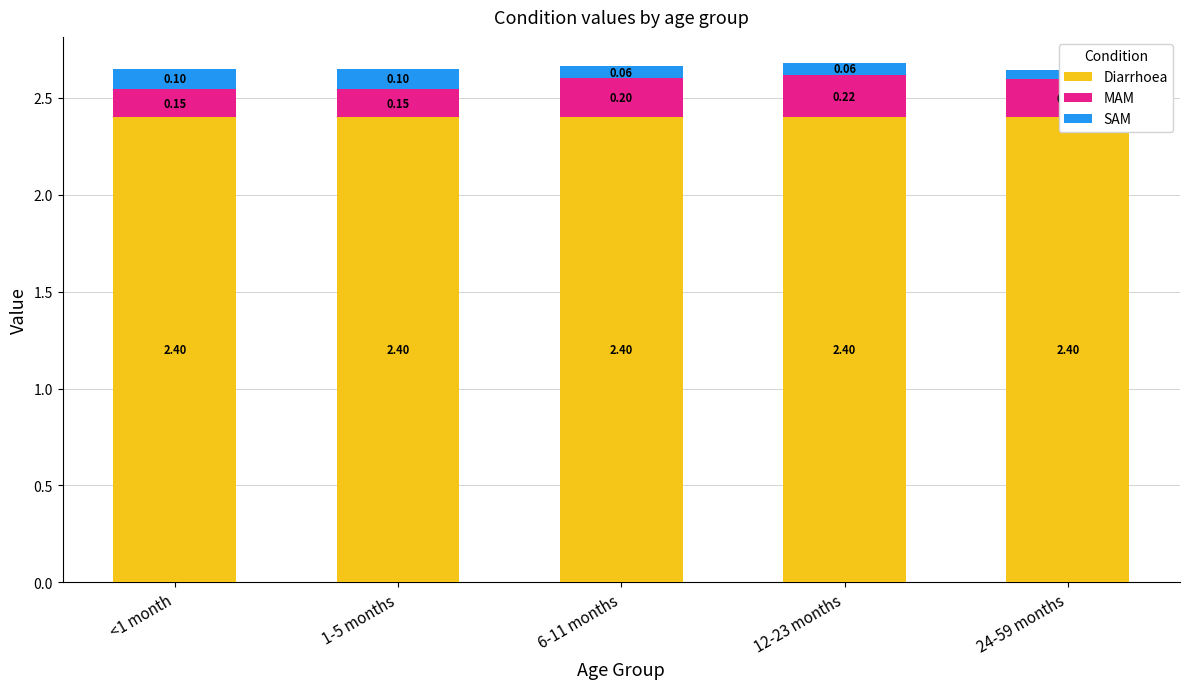

Reading right to left, transcribe all the data shown in this chart.

Diarrhoea: 2.4	2.4	2.4	2.4	2.4
MAM: 0.2	0.2	0.2	0.1	0.1
SAM: 0.0	0.1	0.1	0.1	0.1